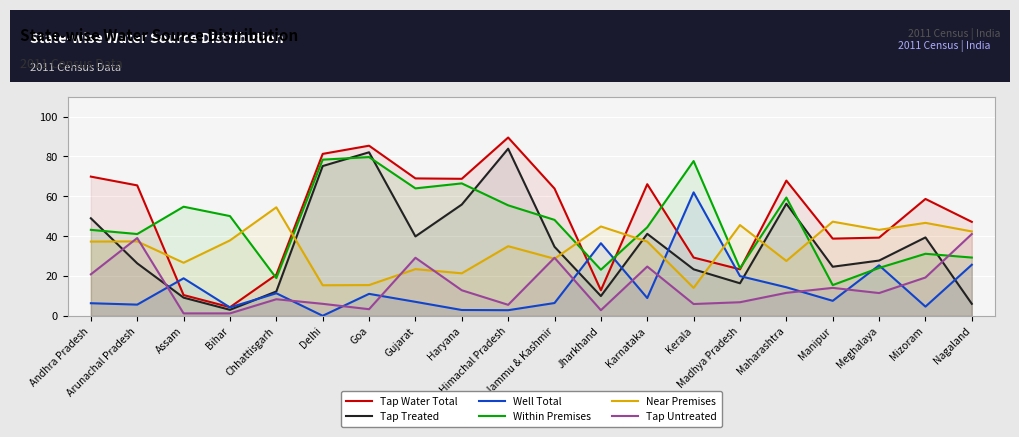

What is the sum of all Tap Water Total values?

1012.5